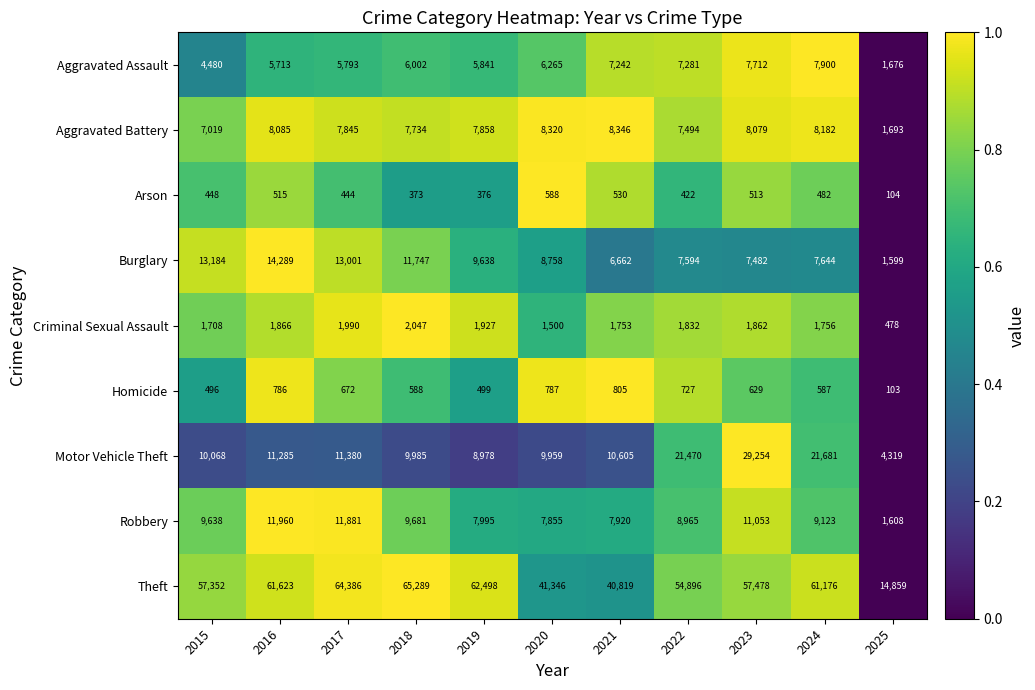

What is the difference between the Aggravated Assault values at 2021 and 2024?

658